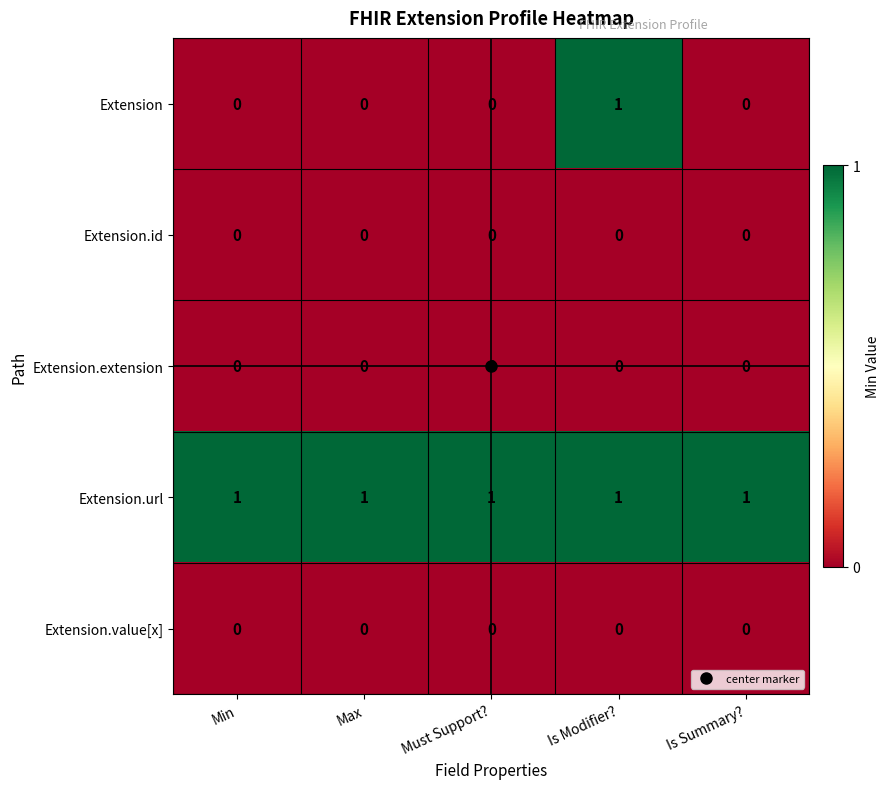

Which series has the largest total across all categories?

Extension.url